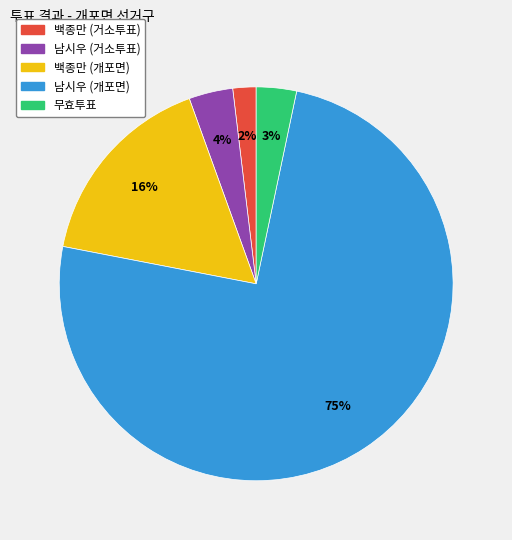

How many slices are in this pie chart?

5